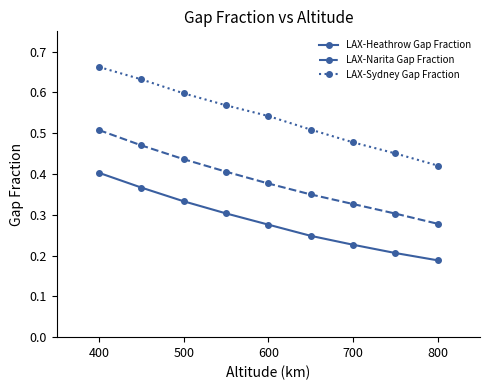

At how many categories does at least one series exceed 0?

9